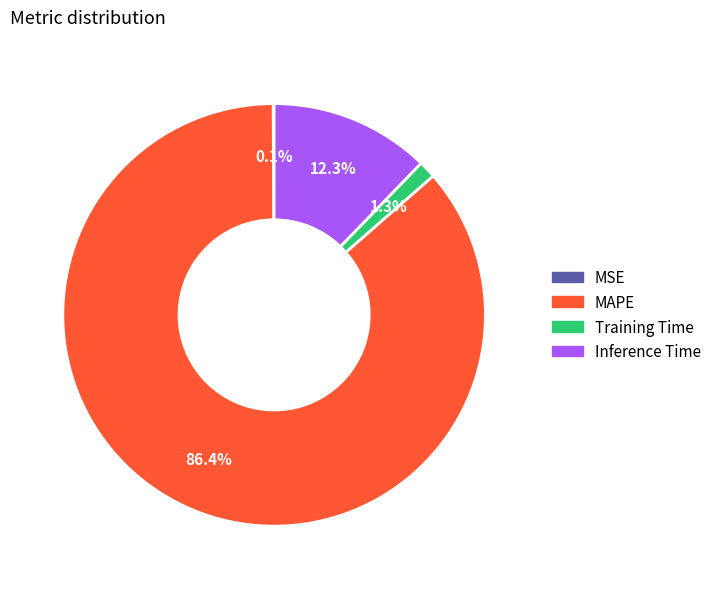

What is the total percentage of Inference Time and Training Time?

13.6%